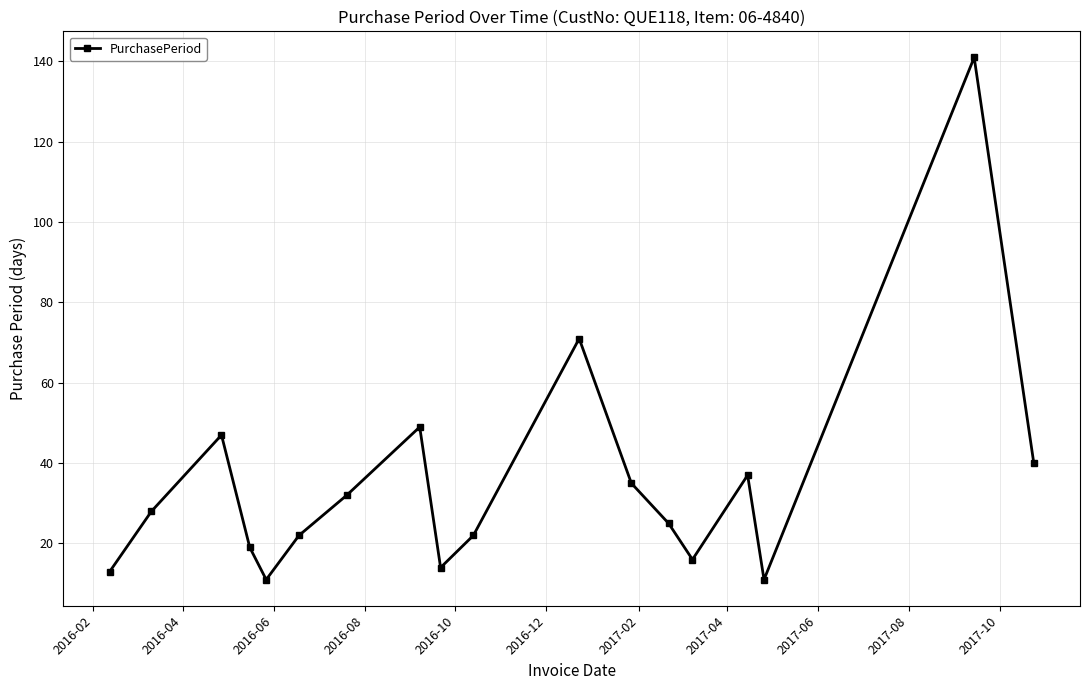

What is the difference between the maximum and minimum values?

130